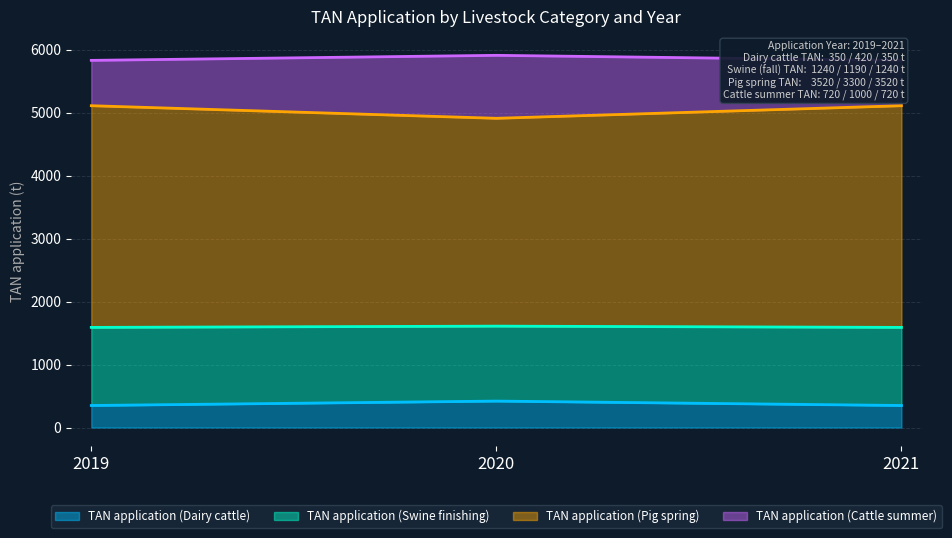

The value of TAN application (Dairy cattle) at 2021 is 350. True or false?

True